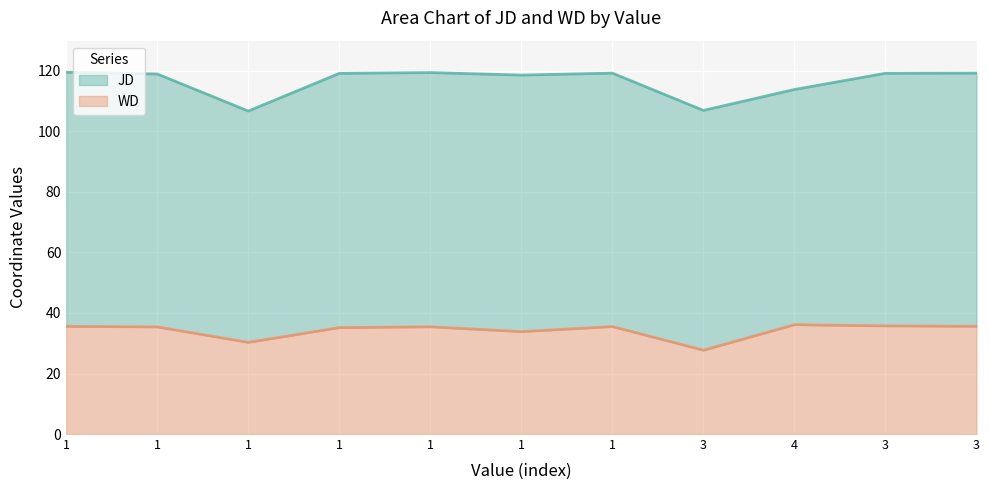

What is the label of the 6th point from the left?

1